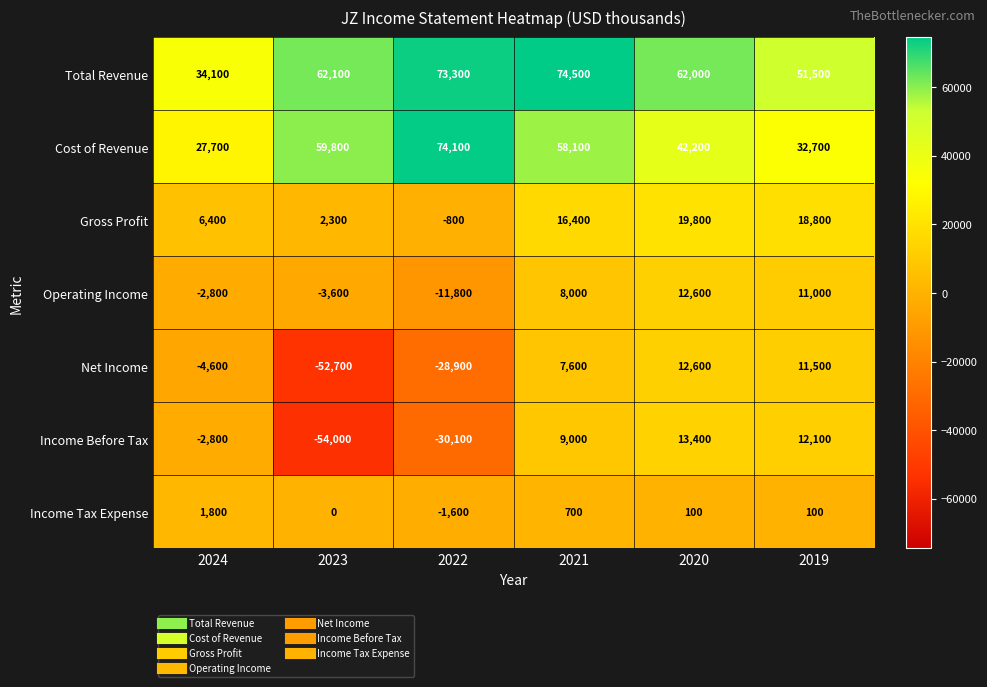

Which label corresponds to the smallest value in the chart?

2023